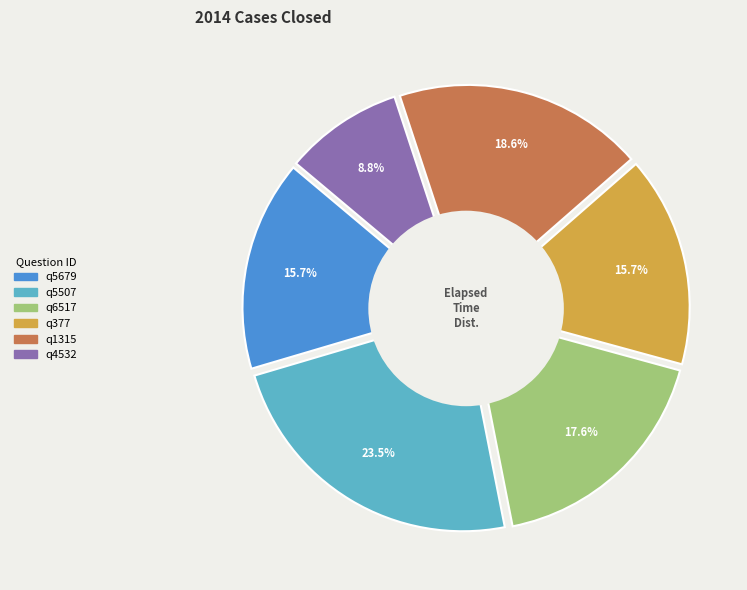

Does any single category account for the majority?

No